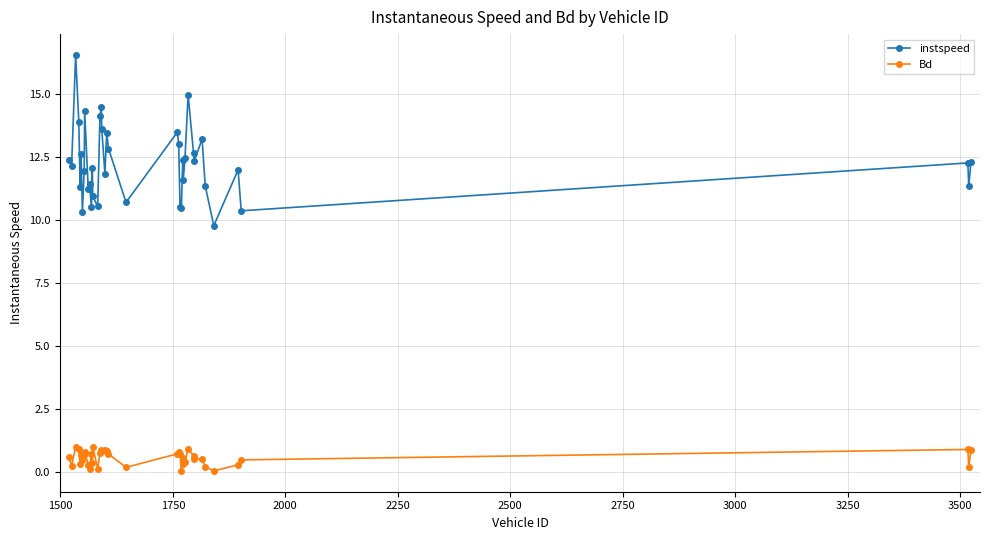

What is the value of the instspeed point at the 23rd from the left?

13.5